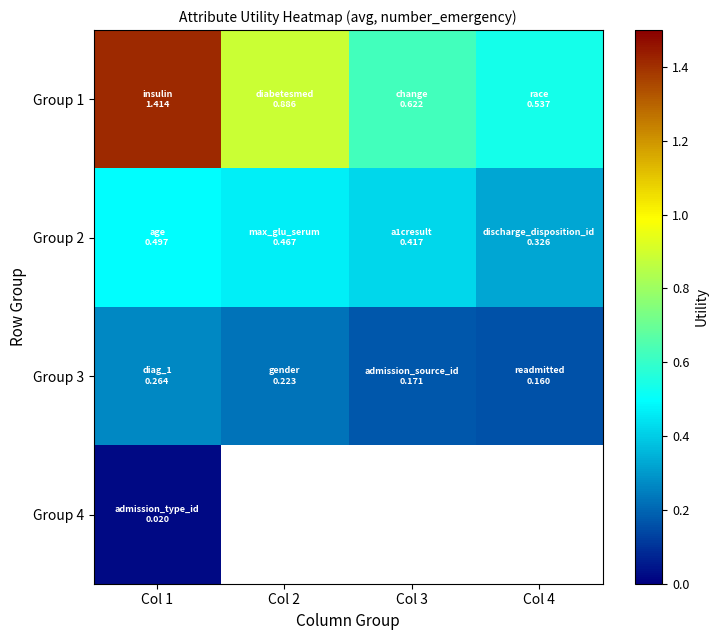

What is the spread (max minus min) of values at Col 4?

0.4